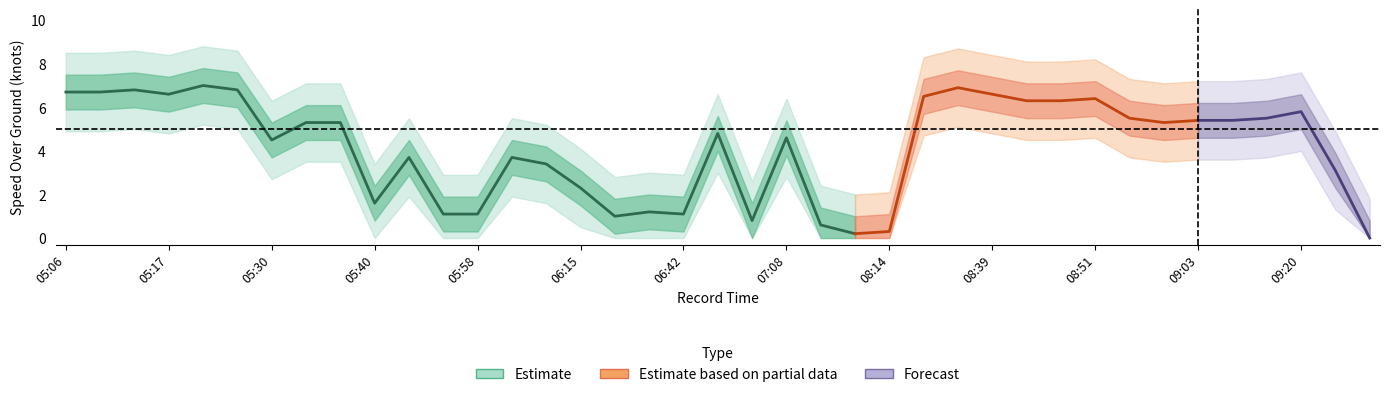

Which category has the lowest value in the SOG_upper series?

09:29